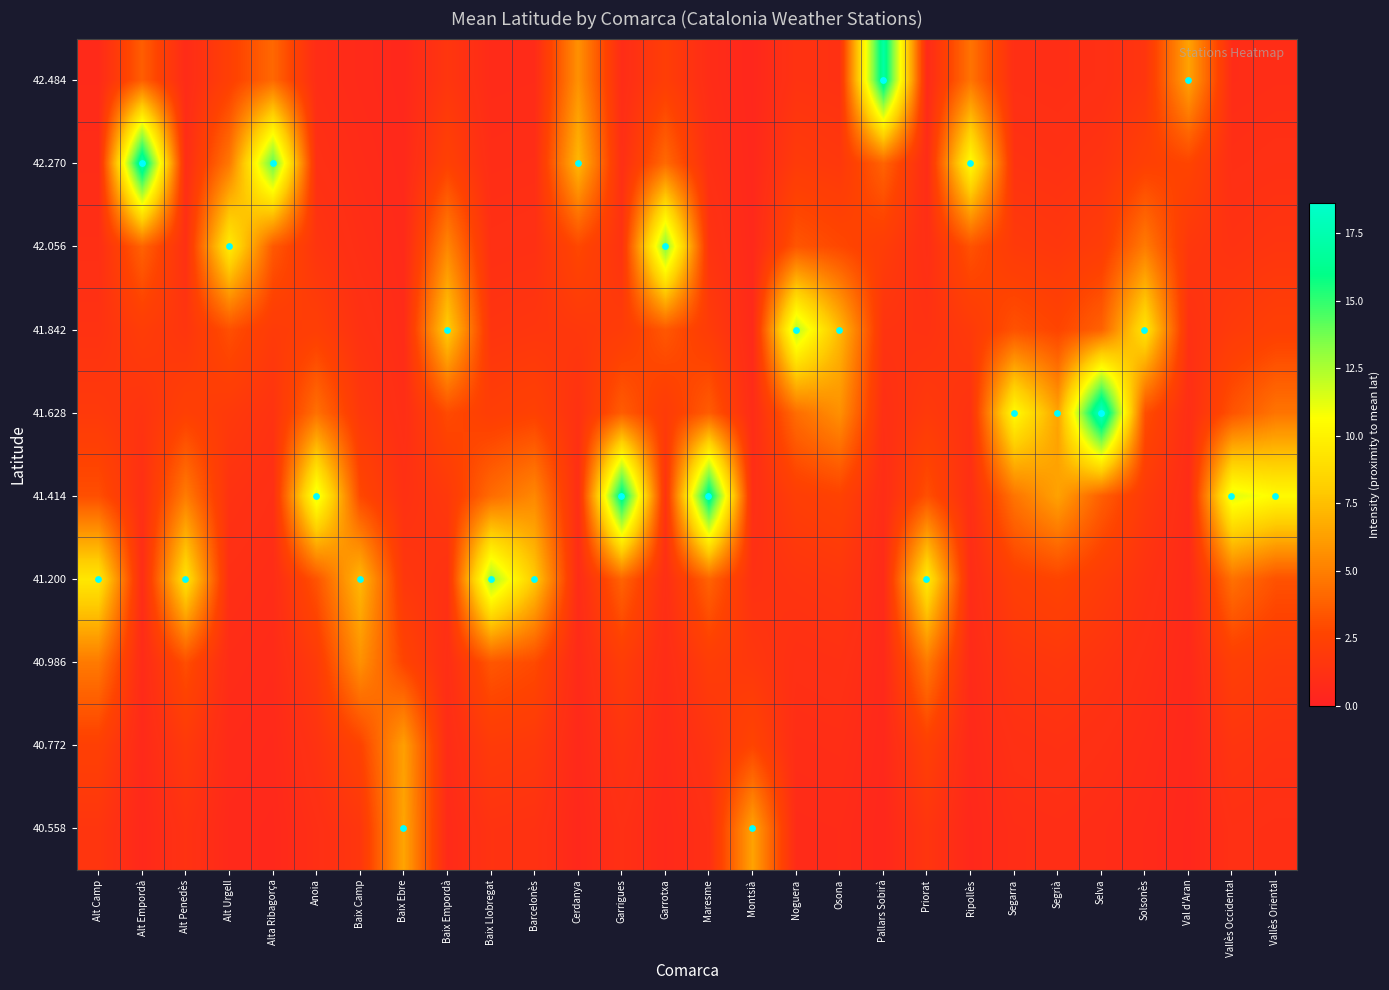

What is the spread (max minus min) of values at Garrotxa?

12.7